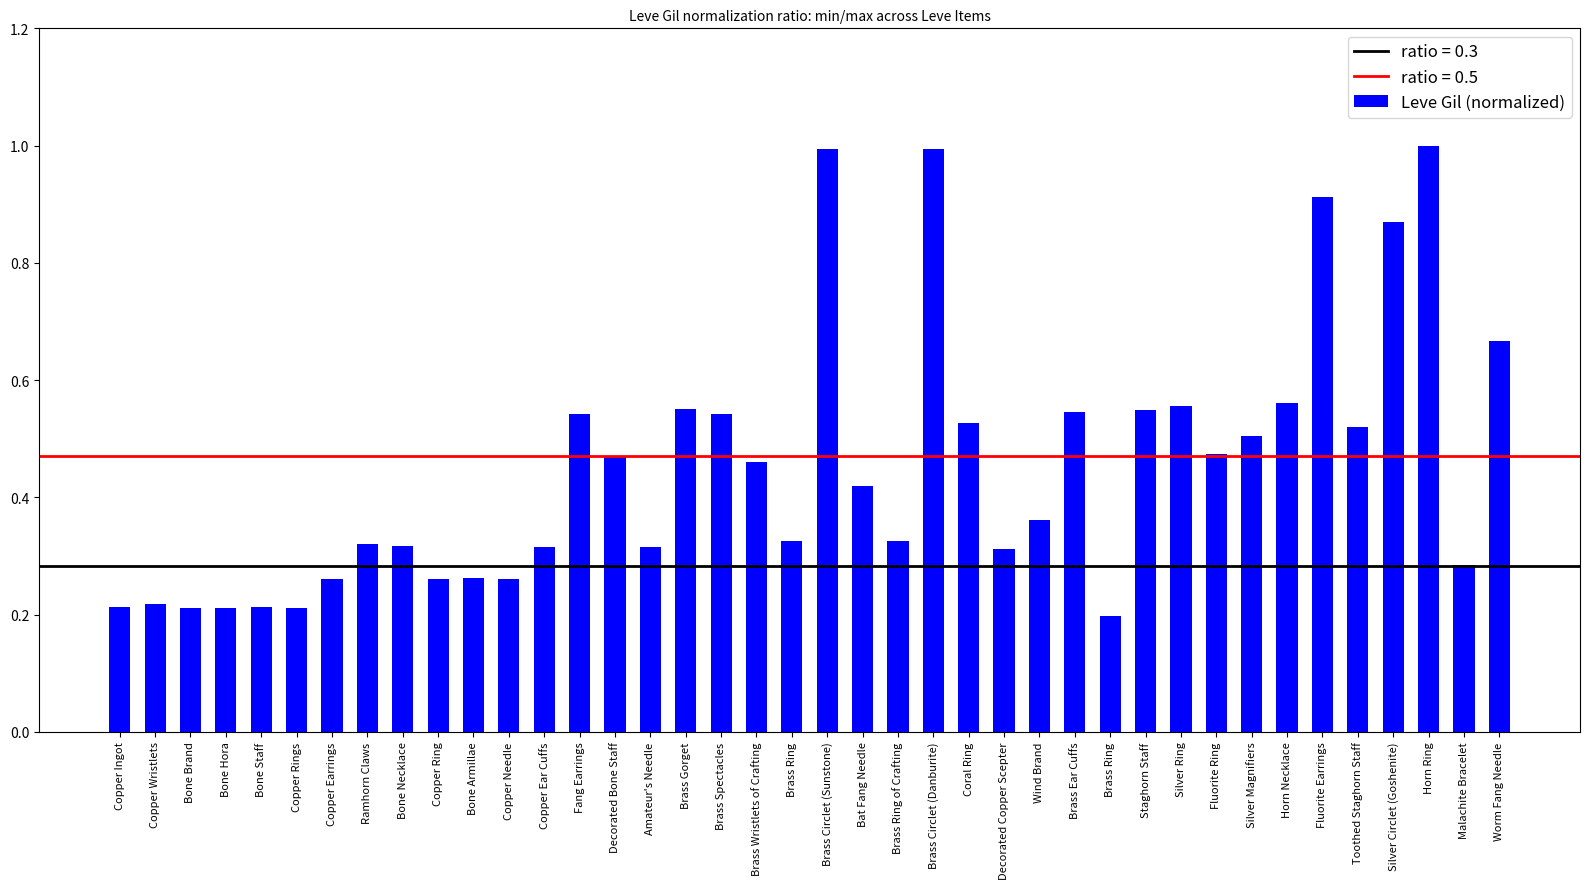

Reading left to right, list all the values displayed in this chart.

Copper Ingot=0.2	Copper Wristlets=0.2	Bone Brand=0.2	Bone Hora=0.2	Bone Staff=0.2	Copper Rings=0.2	Copper Earrings=0.3	Ramhorn Claws=0.3	Bone Necklace=0.3	Copper Ring=0.3	Bone Armillae=0.3	Copper Needle=0.3	Copper Ear Cuffs=0.3	Fang Earrings=0.5	Decorated Bone Staff=0.5	Amateur's Needle=0.3	Brass Gorget=0.6	Brass Spectacles=0.5	Brass Wristlets of Crafting=0.5	Brass Ring=0.3	Brass Circlet (Sunstone)=1.0	Bat Fang Needle=0.4	Brass Ring of Crafting=0.3	Brass Circlet (Danburite)=1.0	Coral Ring=0.5	Decorated Copper Scepter=0.3	Wind Brand=0.4	Brass Ear Cuffs=0.5	Brass Ring=0.2	Staghorn Staff=0.5	Silver Ring=0.6	Fluorite Ring=0.5	Silver Magnifiers=0.5	Horn Necklace=0.6	Fluorite Earrings=0.9	Toothed Staghorn Staff=0.5	Silver Circlet (Goshenite)=0.9	Horn Ring=1.0	Malachite Bracelet=0.3	Worm Fang Needle=0.7